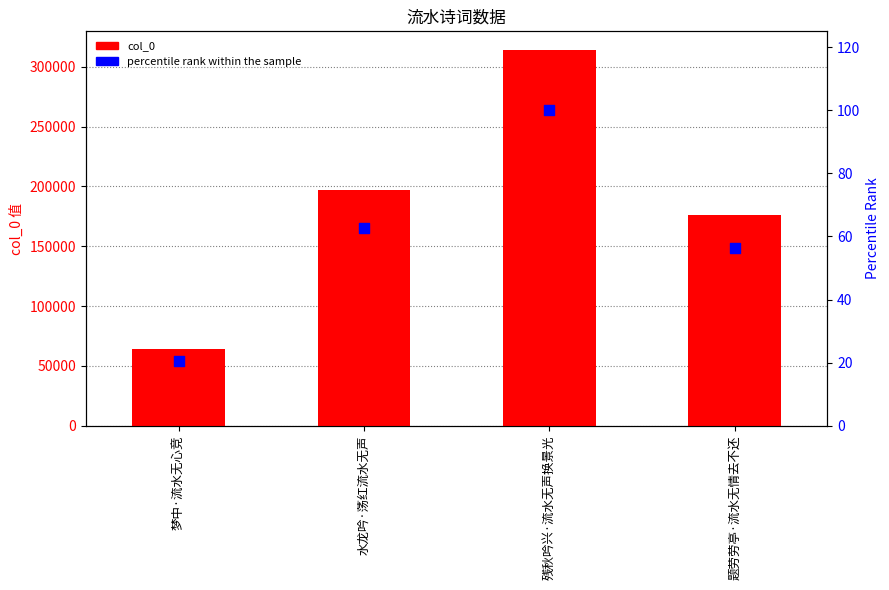

Which series has the largest total across all categories?

col_0